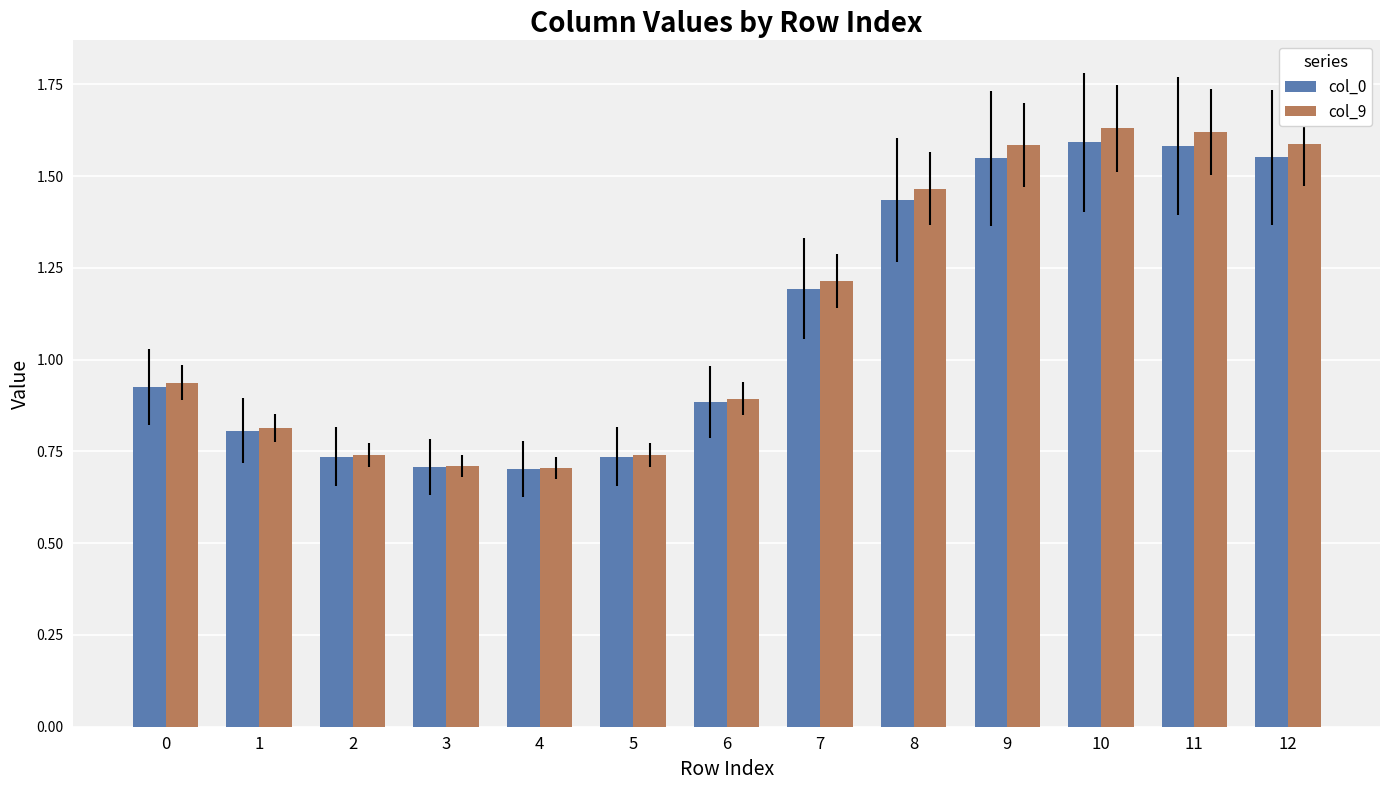

Which series changed the most between 0 and 8?

col_9